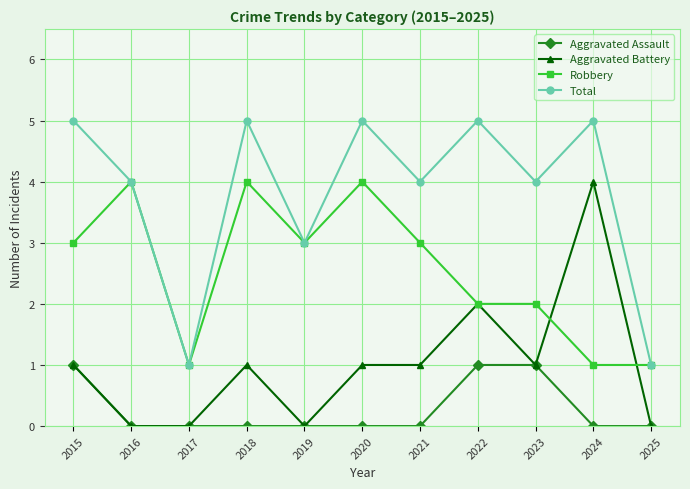

Which series has the largest total across all categories?

Total